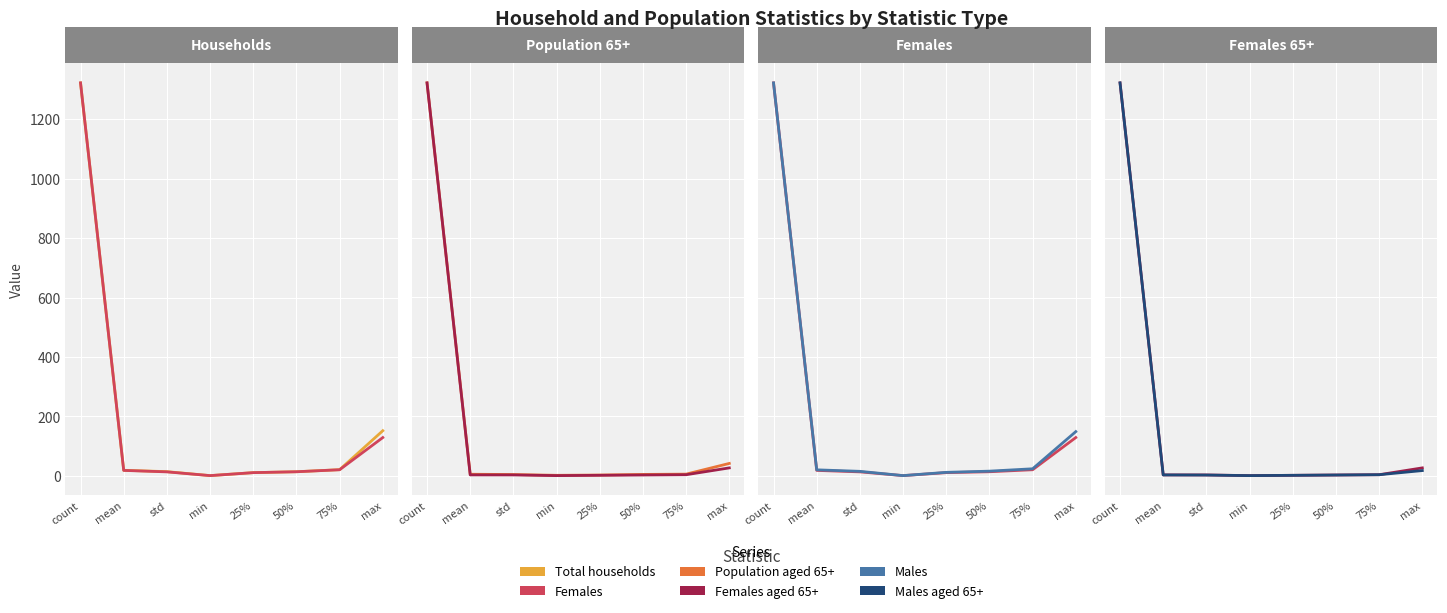

How many values in the Males aged 65+ series exceed 2?

4